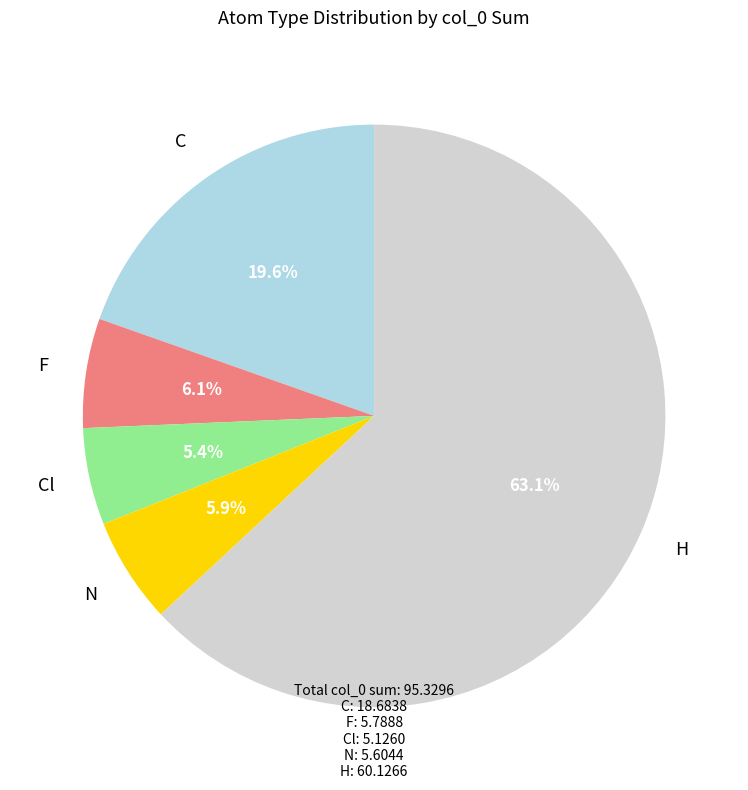

Which category accounts for the majority?

H